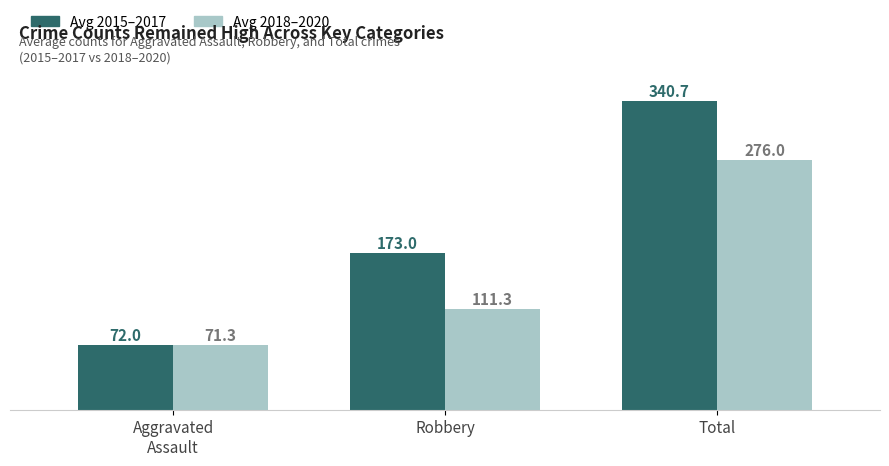

Reading left to right, list all the values displayed in this chart.

Avg 2015–2017: 72.0	173.0	340.7
Avg 2018–2020: 71.3	111.3	276.0